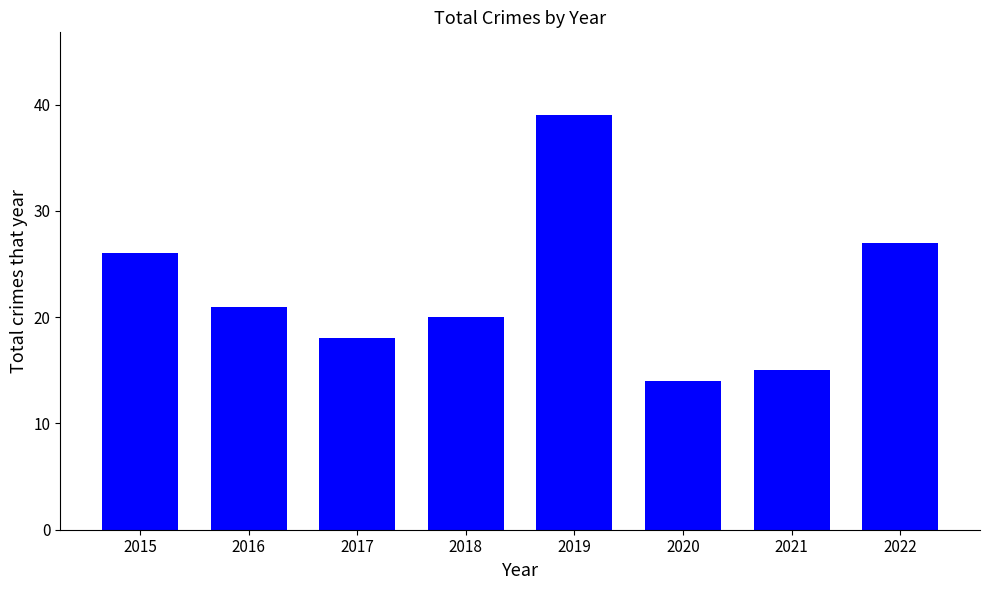

How many series are shown in this chart?

1